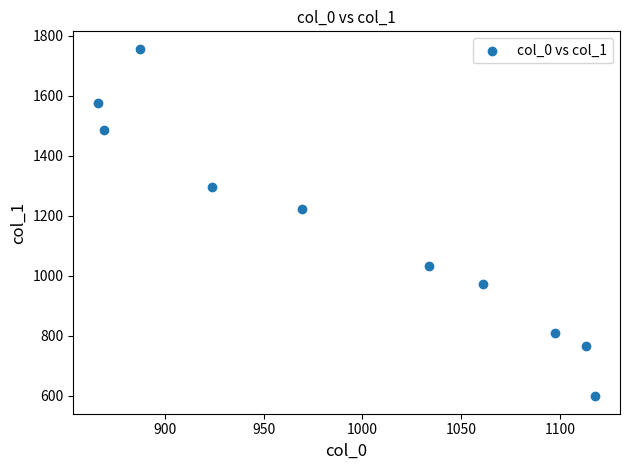

What is the range of Y values (max minus min)?

1157.8